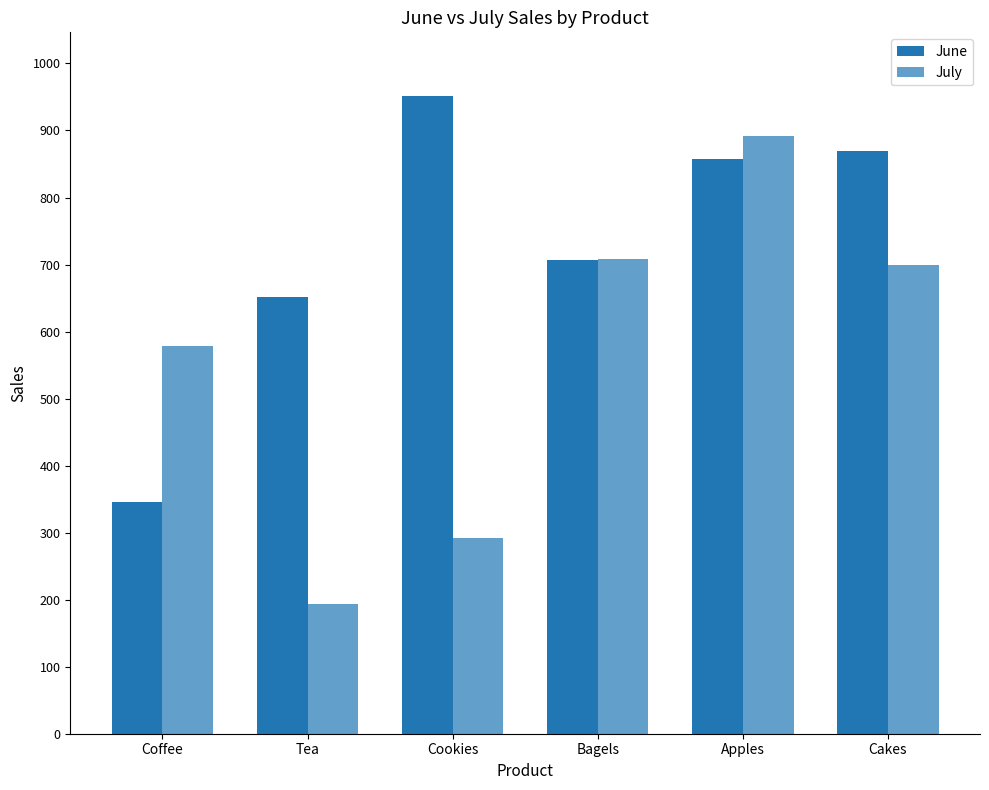

What is the label of the 3rd bar from the left?

Cookies